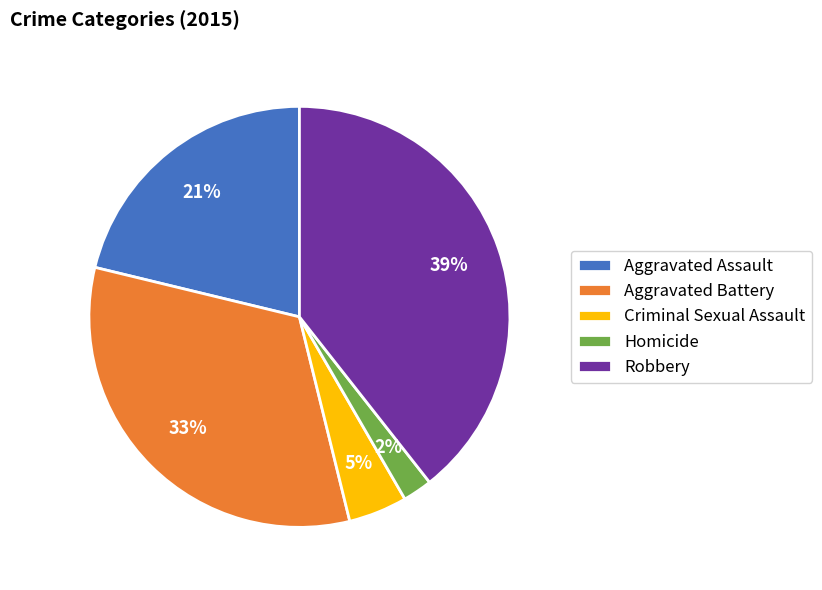

Is it true that Aggravated Assault is 21% of the pie?

True